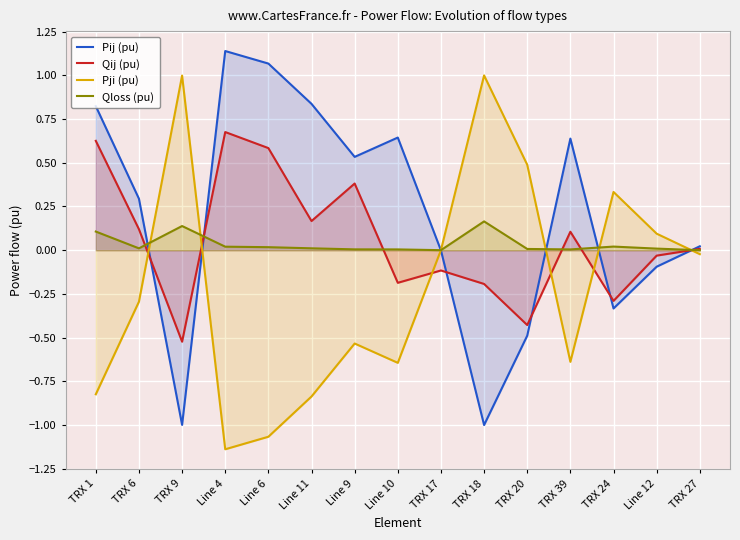

Is it true that Qloss (pu) equals 0.2 at TRX 1?

False